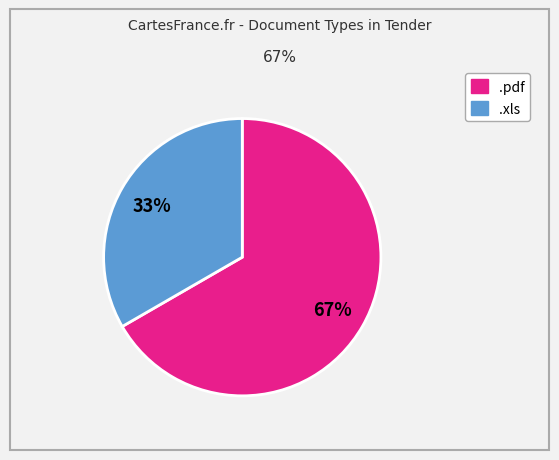

To the nearest percent, what is the combined percentage of .xls and .pdf?

100%